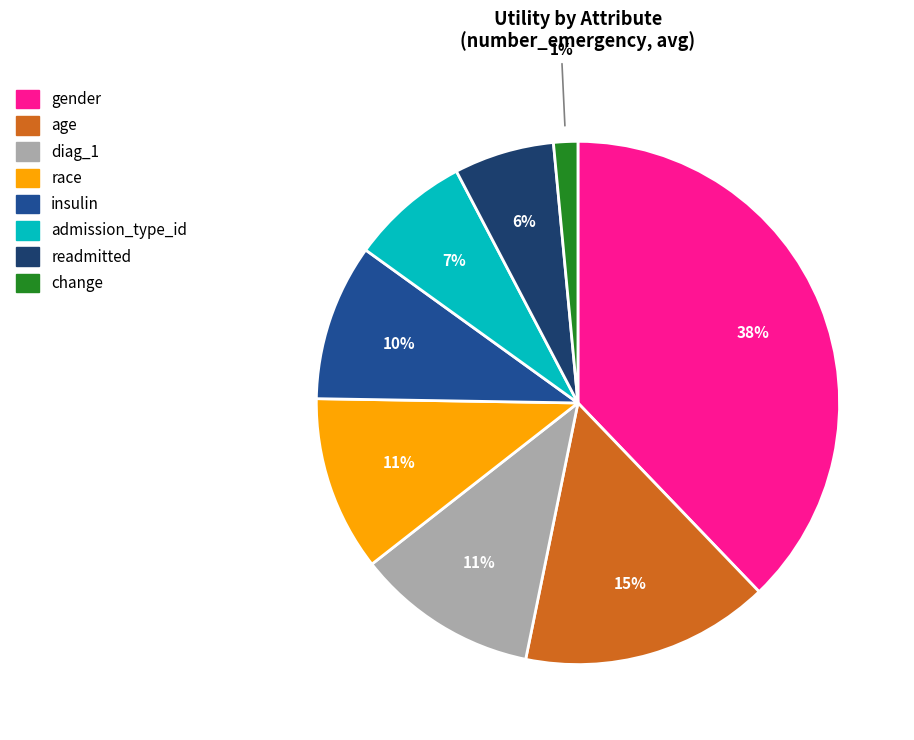

How many slices are in this pie chart?

8